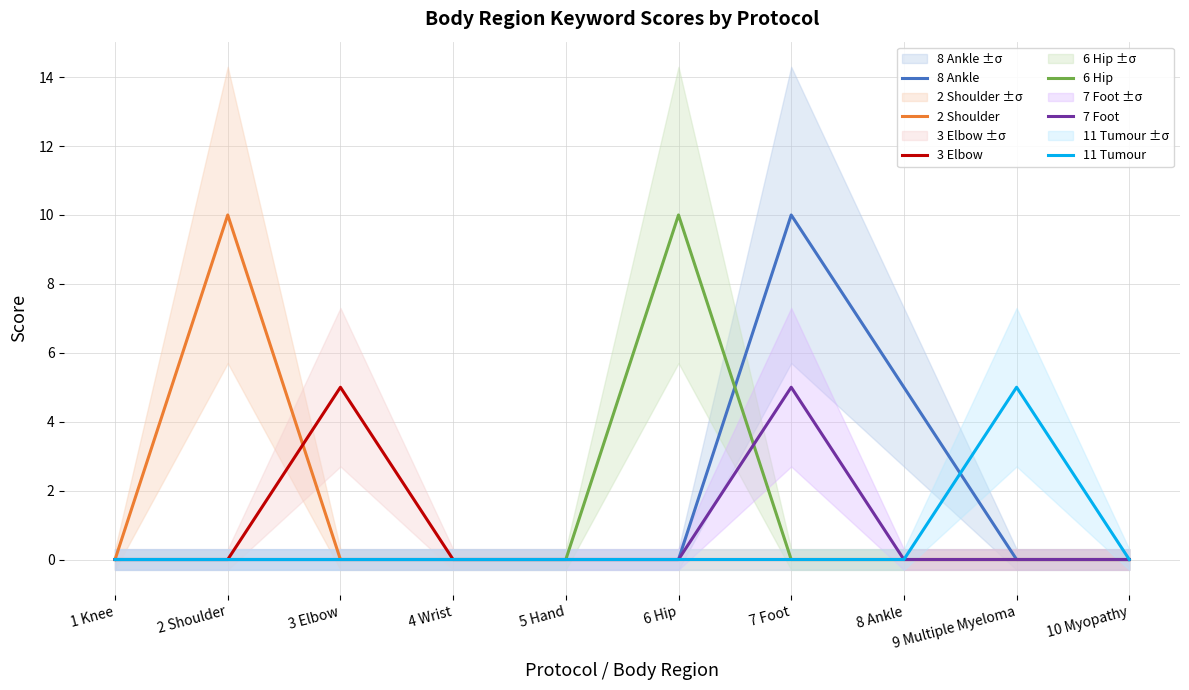

How many values in 6 Hip are above zero?

1